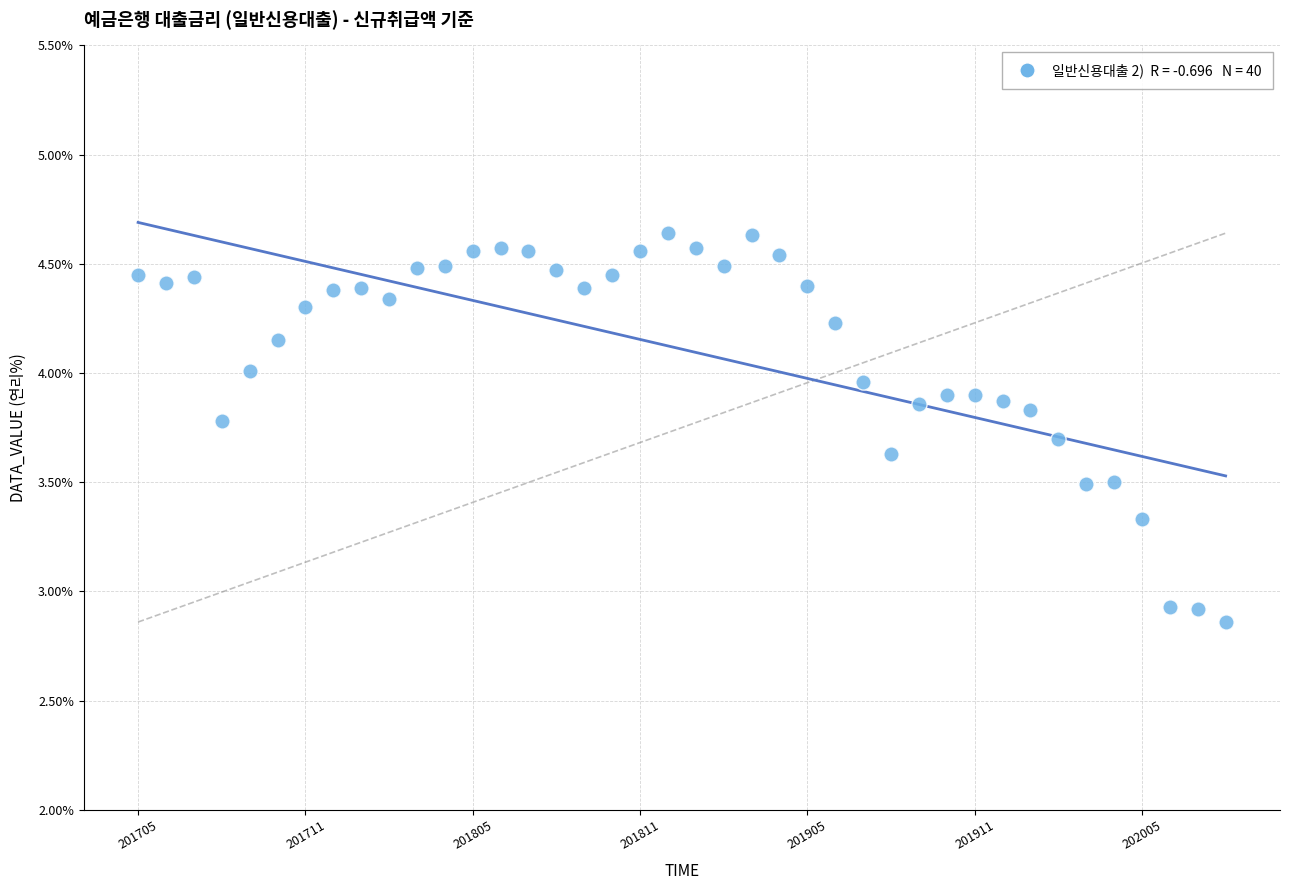

What is the range of Y values (max minus min)?

1.8